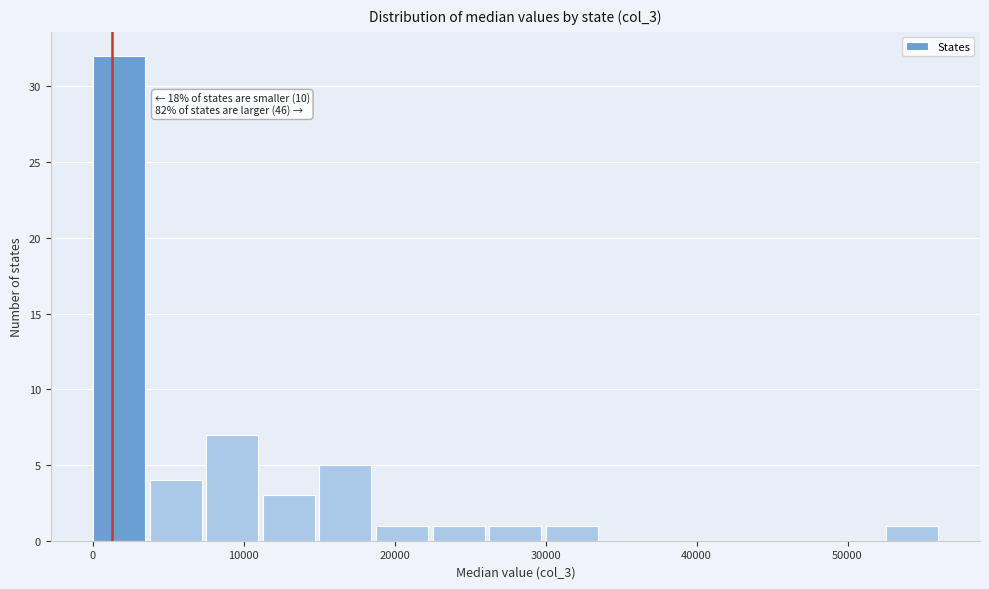

Read against the x-axis, roughly where is the centre of the tallest bar?

2000